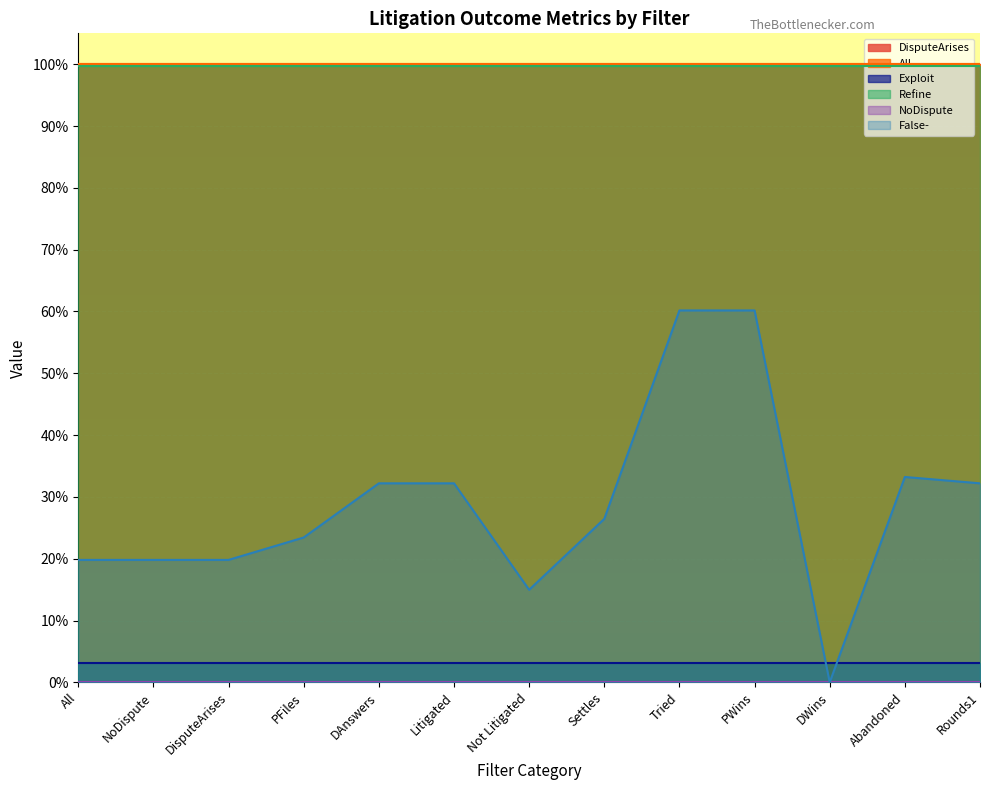

Reading left to right, what are all the values shown in this chart?

DisputeArises: All=1.0	NoDispute=1.0	DisputeArises=1.0	PFiles=1.0	DAnswers=1.0	Litigated=1.0	Not Litigated=1.0	Settles=1.0	Tried=1.0	PWins=1.0	DWins=1.0	Abandoned=1.0	Rounds1=1.0
All: All=1.0	NoDispute=1.0	DisputeArises=1.0	PFiles=1.0	DAnswers=1.0	Litigated=1.0	Not Litigated=1.0	Settles=1.0	Tried=1.0	PWins=1.0	DWins=1.0	Abandoned=1.0	Rounds1=1.0
Exploit: All=0.0	NoDispute=0.0	DisputeArises=0.0	PFiles=0.0	DAnswers=0.0	Litigated=0.0	Not Litigated=0.0	Settles=0.0	Tried=0.0	PWins=0.0	DWins=0.0	Abandoned=0.0	Rounds1=0.0
Refine: All=1.0	NoDispute=1.0	DisputeArises=1.0	PFiles=1.0	DAnswers=1.0	Litigated=1.0	Not Litigated=1.0	Settles=1.0	Tried=1.0	PWins=1.0	DWins=1.0	Abandoned=1.0	Rounds1=1.0
NoDispute: All=0.0	NoDispute=0.0	DisputeArises=0.0	PFiles=0.0	DAnswers=0.0	Litigated=0.0	Not Litigated=0.0	Settles=0.0	Tried=0.0	PWins=0.0	DWins=0.0	Abandoned=0.0	Rounds1=0.0
False-: All=0.2	NoDispute=0.2	DisputeArises=0.2	PFiles=0.2	DAnswers=0.3	Litigated=0.3	Not Litigated=0.1	Settles=0.3	Tried=0.6	PWins=0.6	DWins=0.0	Abandoned=0.3	Rounds1=0.3